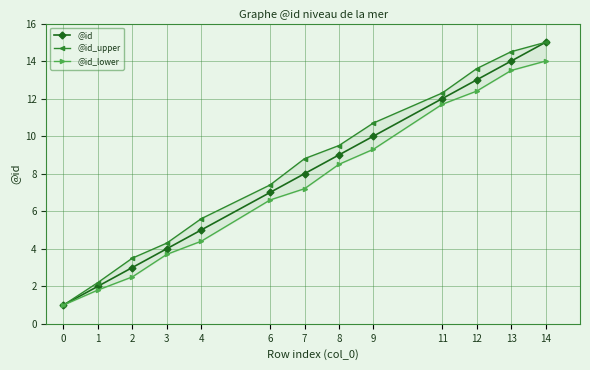

What is the sum of all @id values?

103